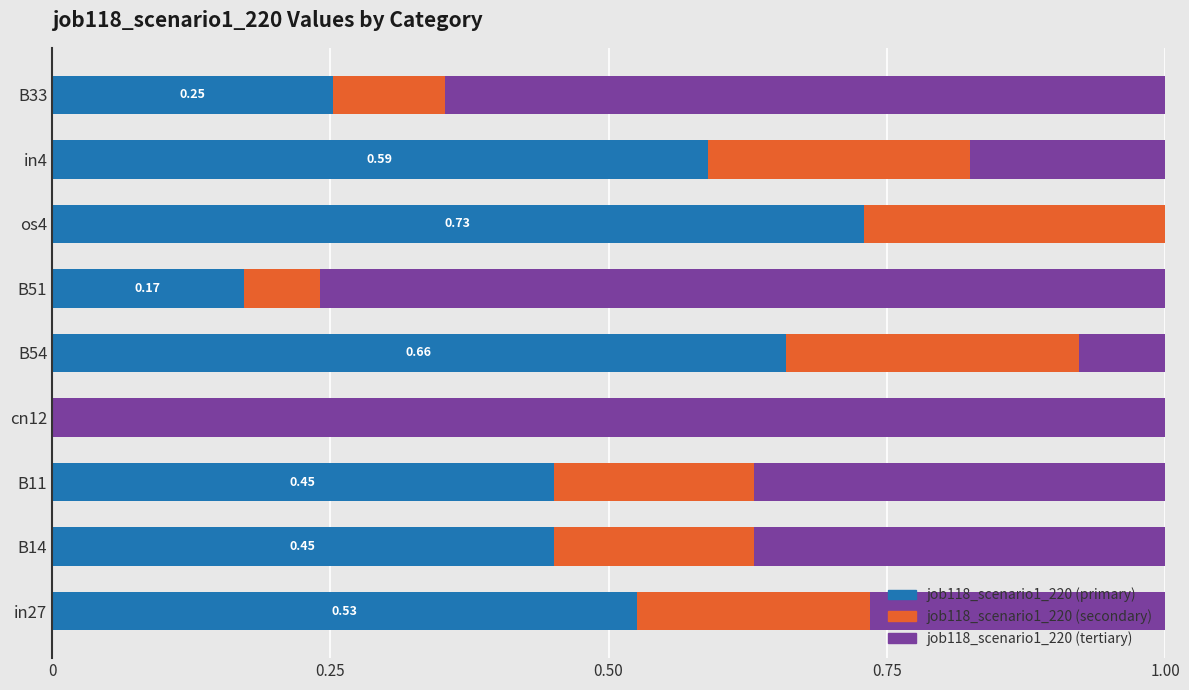

What is the sum of all job118_scenario1_220 (primary) values?

3.8